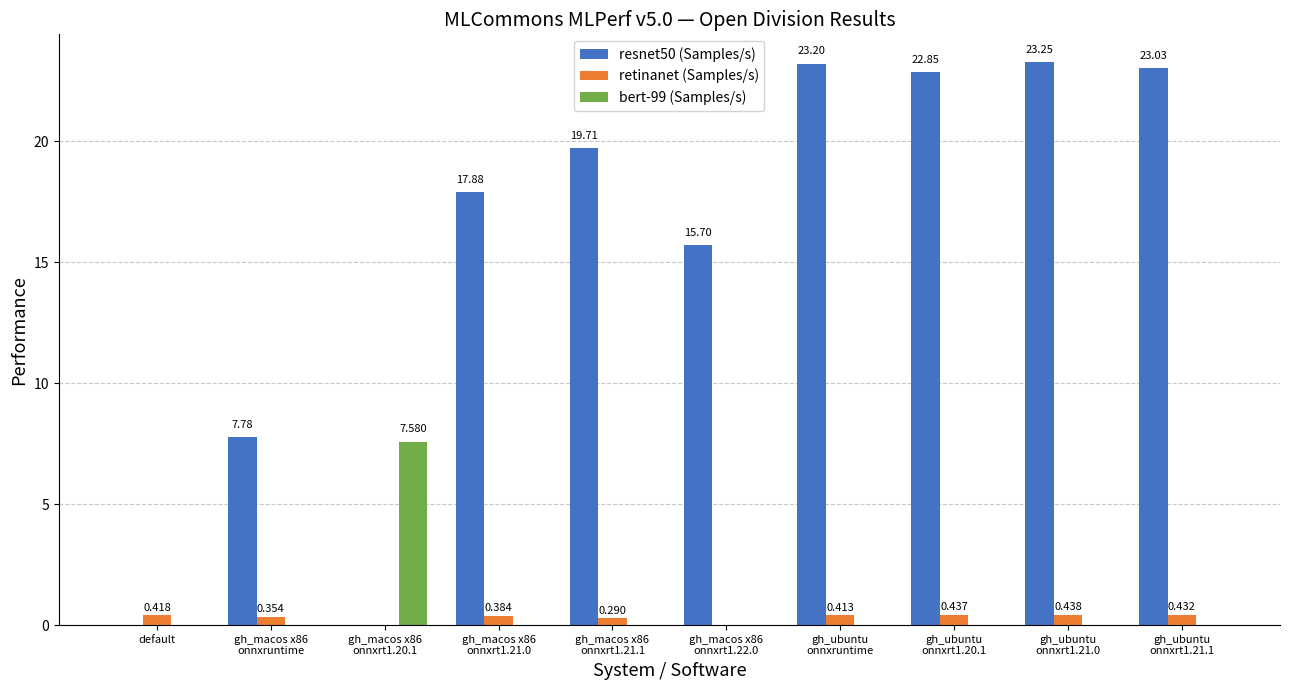

Reading left to right, what are all the values shown in this chart?

resnet50 (Samples/s): 0.0	7.8	0.0	17.9	19.7	15.7	23.2	22.8	23.2	23.0
retinanet (Samples/s): 0.4	0.4	0.0	0.4	0.3	0.0	0.4	0.4	0.4	0.4
bert-99 (Samples/s): 0.0	0.0	7.6	0.0	0.0	0.0	0.0	0.0	0.0	0.0